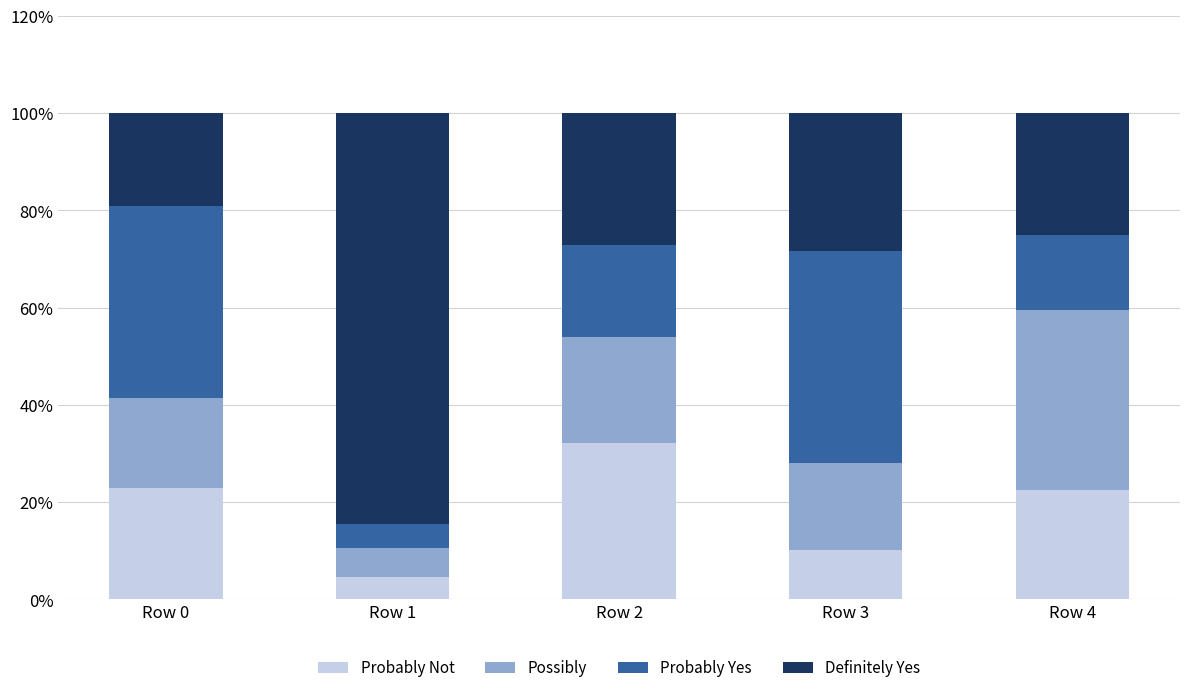

What is the sum of all Probably Not values?

92.3